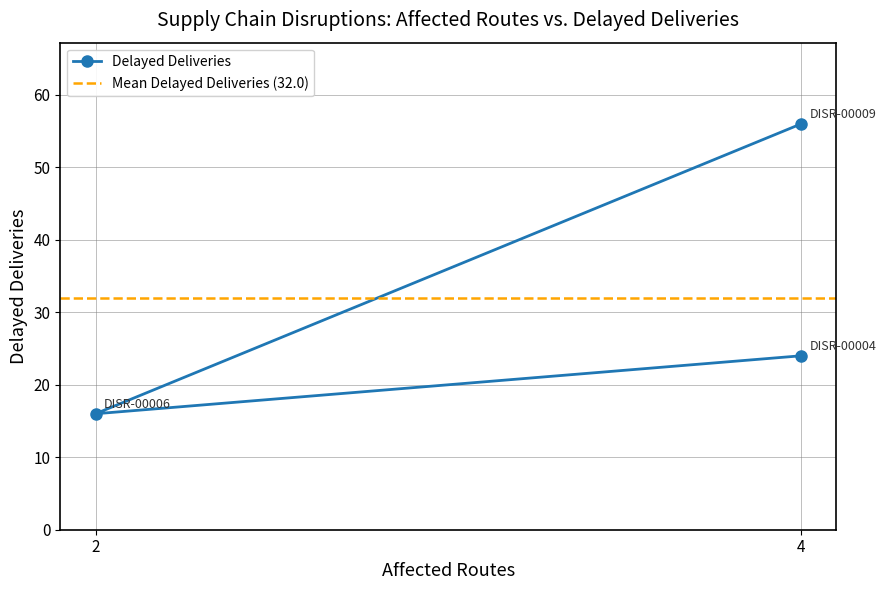

Count the values in the range 16 to 56.

3